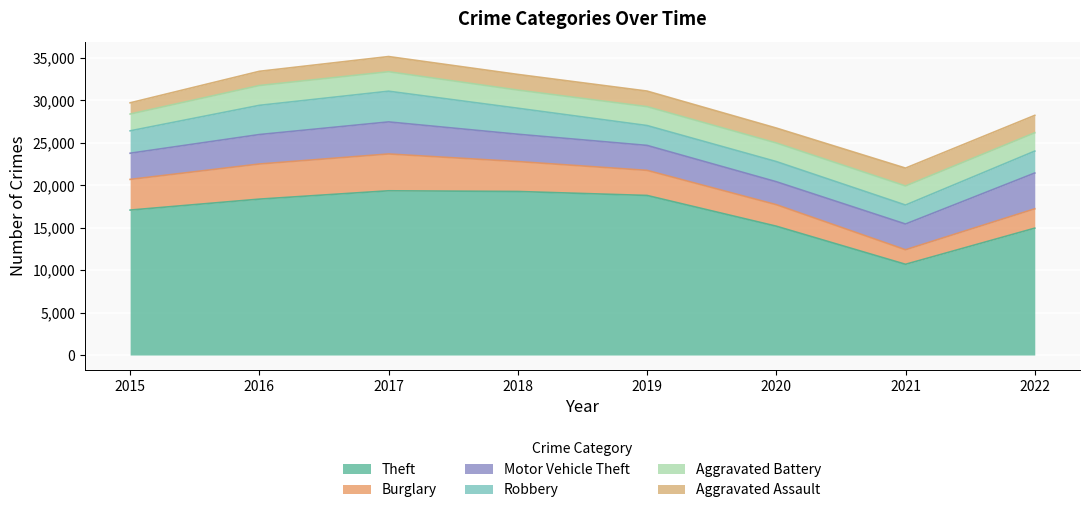

What is the difference between the maximum and minimum values in the Aggravated Assault series?

782